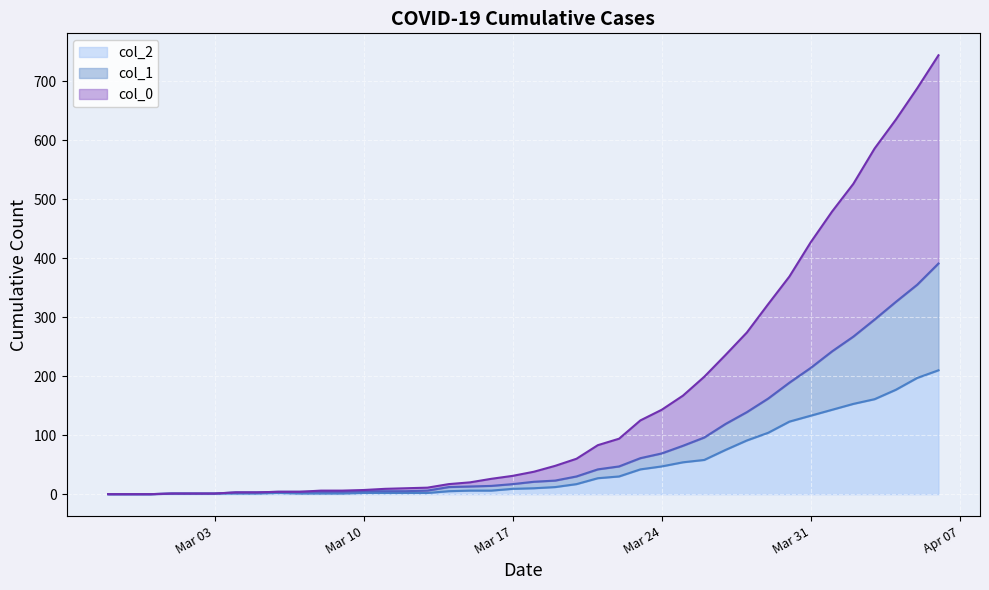

What is the value of the col_2 point at the 11th from the left?

1